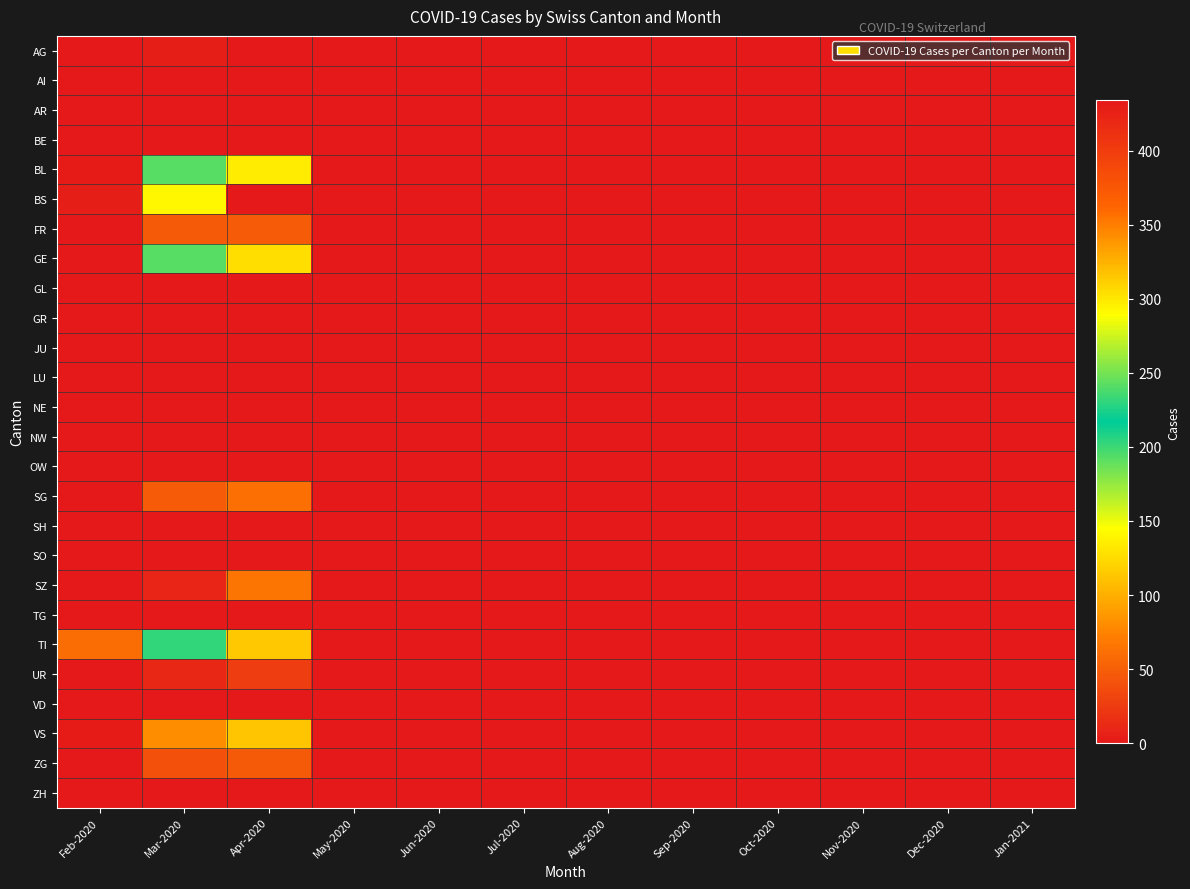

Reading left to right, extract all data points from this chart.

AG: Feb-2020=0	Mar-2020=4	Apr-2020=0	May-2020=0	Jun-2020=0	Jul-2020=0	Aug-2020=0	Sep-2020=0	Oct-2020=0	Nov-2020=0	Dec-2020=0	Jan-2021=0
AI: Feb-2020=0	Mar-2020=0	Apr-2020=0	May-2020=0	Jun-2020=0	Jul-2020=0	Aug-2020=0	Sep-2020=0	Oct-2020=0	Nov-2020=0	Dec-2020=0	Jan-2021=0
AR: Feb-2020=0	Mar-2020=0	Apr-2020=0	May-2020=0	Jun-2020=0	Jul-2020=0	Aug-2020=0	Sep-2020=0	Oct-2020=0	Nov-2020=0	Dec-2020=0	Jan-2021=0
BE: Feb-2020=0	Mar-2020=0	Apr-2020=0	May-2020=0	Jun-2020=0	Jul-2020=0	Aug-2020=0	Sep-2020=0	Oct-2020=0	Nov-2020=0	Dec-2020=0	Jan-2021=0
BL: Feb-2020=2	Mar-2020=242	Apr-2020=298	May-2020=0	Jun-2020=0	Jul-2020=0	Aug-2020=0	Sep-2020=0	Oct-2020=0	Nov-2020=0	Dec-2020=0	Jan-2021=0
BS: Feb-2020=4	Mar-2020=292	Apr-2020=434	May-2020=0	Jun-2020=0	Jul-2020=0	Aug-2020=0	Sep-2020=0	Oct-2020=0	Nov-2020=0	Dec-2020=0	Jan-2021=0
FR: Feb-2020=0	Mar-2020=46	Apr-2020=49	May-2020=0	Jun-2020=0	Jul-2020=0	Aug-2020=0	Sep-2020=0	Oct-2020=0	Nov-2020=0	Dec-2020=0	Jan-2021=0
GE: Feb-2020=0	Mar-2020=241	Apr-2020=305	May-2020=0	Jun-2020=0	Jul-2020=0	Aug-2020=0	Sep-2020=0	Oct-2020=0	Nov-2020=0	Dec-2020=0	Jan-2021=0
GL: Feb-2020=0	Mar-2020=0	Apr-2020=0	May-2020=0	Jun-2020=0	Jul-2020=0	Aug-2020=0	Sep-2020=0	Oct-2020=0	Nov-2020=0	Dec-2020=0	Jan-2021=0
GR: Feb-2020=0	Mar-2020=0	Apr-2020=0	May-2020=0	Jun-2020=0	Jul-2020=0	Aug-2020=0	Sep-2020=0	Oct-2020=0	Nov-2020=0	Dec-2020=0	Jan-2021=0
JU: Feb-2020=0	Mar-2020=0	Apr-2020=0	May-2020=0	Jun-2020=0	Jul-2020=0	Aug-2020=0	Sep-2020=0	Oct-2020=0	Nov-2020=0	Dec-2020=0	Jan-2021=0
LU: Feb-2020=0	Mar-2020=0	Apr-2020=0	May-2020=0	Jun-2020=0	Jul-2020=0	Aug-2020=0	Sep-2020=0	Oct-2020=0	Nov-2020=0	Dec-2020=0	Jan-2021=0
NE: Feb-2020=0	Mar-2020=0	Apr-2020=0	May-2020=0	Jun-2020=0	Jul-2020=0	Aug-2020=0	Sep-2020=0	Oct-2020=0	Nov-2020=0	Dec-2020=0	Jan-2021=0
NW: Feb-2020=0	Mar-2020=0	Apr-2020=0	May-2020=0	Jun-2020=0	Jul-2020=0	Aug-2020=0	Sep-2020=0	Oct-2020=0	Nov-2020=0	Dec-2020=0	Jan-2021=0
OW: Feb-2020=0	Mar-2020=0	Apr-2020=0	May-2020=0	Jun-2020=0	Jul-2020=0	Aug-2020=0	Sep-2020=0	Oct-2020=0	Nov-2020=0	Dec-2020=0	Jan-2021=0
SG: Feb-2020=0	Mar-2020=49	Apr-2020=62	May-2020=0	Jun-2020=0	Jul-2020=0	Aug-2020=0	Sep-2020=0	Oct-2020=0	Nov-2020=0	Dec-2020=0	Jan-2021=0
SH: Feb-2020=0	Mar-2020=0	Apr-2020=0	May-2020=0	Jun-2020=0	Jul-2020=0	Aug-2020=0	Sep-2020=0	Oct-2020=0	Nov-2020=0	Dec-2020=0	Jan-2021=0
SO: Feb-2020=0	Mar-2020=0	Apr-2020=0	May-2020=0	Jun-2020=0	Jul-2020=0	Aug-2020=0	Sep-2020=0	Oct-2020=0	Nov-2020=0	Dec-2020=0	Jan-2021=0
SZ: Feb-2020=0	Mar-2020=10	Apr-2020=65	May-2020=0	Jun-2020=0	Jul-2020=0	Aug-2020=0	Sep-2020=0	Oct-2020=0	Nov-2020=0	Dec-2020=0	Jan-2021=0
TG: Feb-2020=0	Mar-2020=0	Apr-2020=0	May-2020=0	Jun-2020=0	Jul-2020=0	Aug-2020=0	Sep-2020=0	Oct-2020=0	Nov-2020=0	Dec-2020=0	Jan-2021=0
TI: Feb-2020=61	Mar-2020=202	Apr-2020=314	May-2020=0	Jun-2020=0	Jul-2020=0	Aug-2020=0	Sep-2020=0	Oct-2020=0	Nov-2020=0	Dec-2020=0	Jan-2021=0
UR: Feb-2020=1	Mar-2020=11	Apr-2020=26	May-2020=0	Jun-2020=0	Jul-2020=0	Aug-2020=0	Sep-2020=0	Oct-2020=0	Nov-2020=0	Dec-2020=0	Jan-2021=0
VD: Feb-2020=0	Mar-2020=0	Apr-2020=0	May-2020=0	Jun-2020=0	Jul-2020=0	Aug-2020=0	Sep-2020=0	Oct-2020=0	Nov-2020=0	Dec-2020=0	Jan-2021=0
VS: Feb-2020=2	Mar-2020=81	Apr-2020=112	May-2020=0	Jun-2020=0	Jul-2020=0	Aug-2020=0	Sep-2020=0	Oct-2020=0	Nov-2020=0	Dec-2020=0	Jan-2021=0
ZG: Feb-2020=0	Mar-2020=39	Apr-2020=46	May-2020=0	Jun-2020=0	Jul-2020=0	Aug-2020=0	Sep-2020=0	Oct-2020=0	Nov-2020=0	Dec-2020=0	Jan-2021=0
ZH: Feb-2020=0	Mar-2020=0	Apr-2020=0	May-2020=0	Jun-2020=0	Jul-2020=0	Aug-2020=0	Sep-2020=0	Oct-2020=0	Nov-2020=0	Dec-2020=0	Jan-2021=0